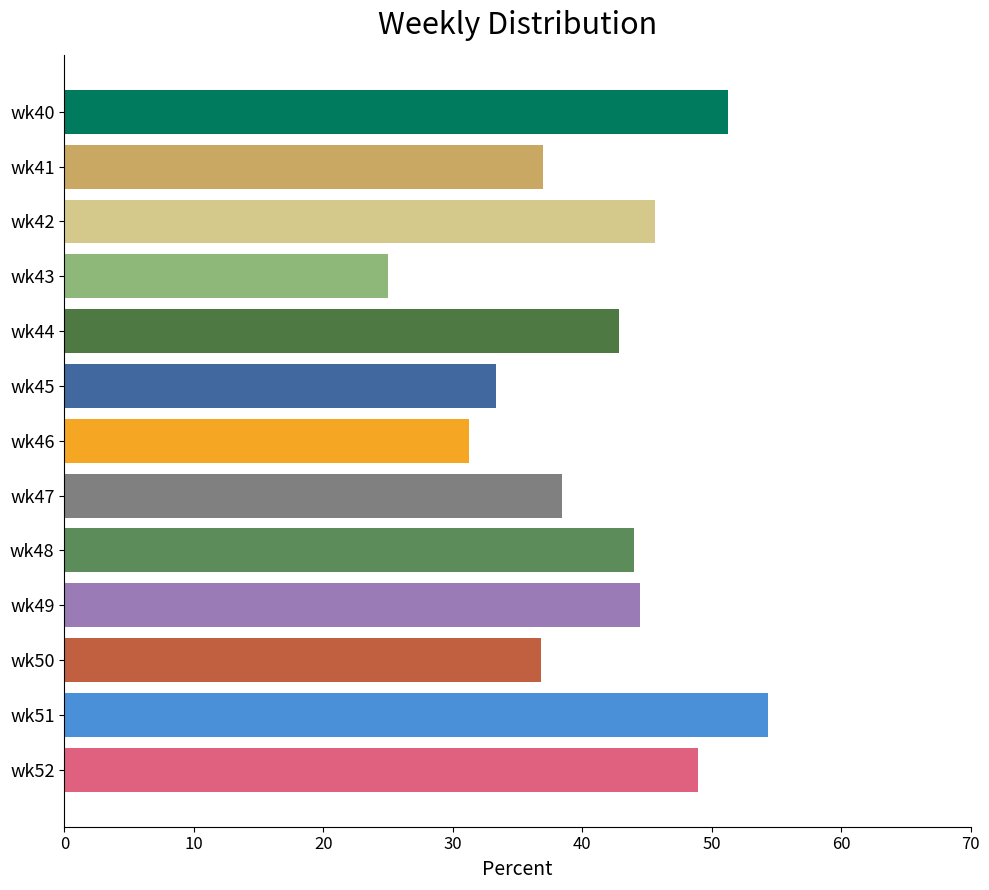

What is the difference between the maximum and minimum values?

29.3